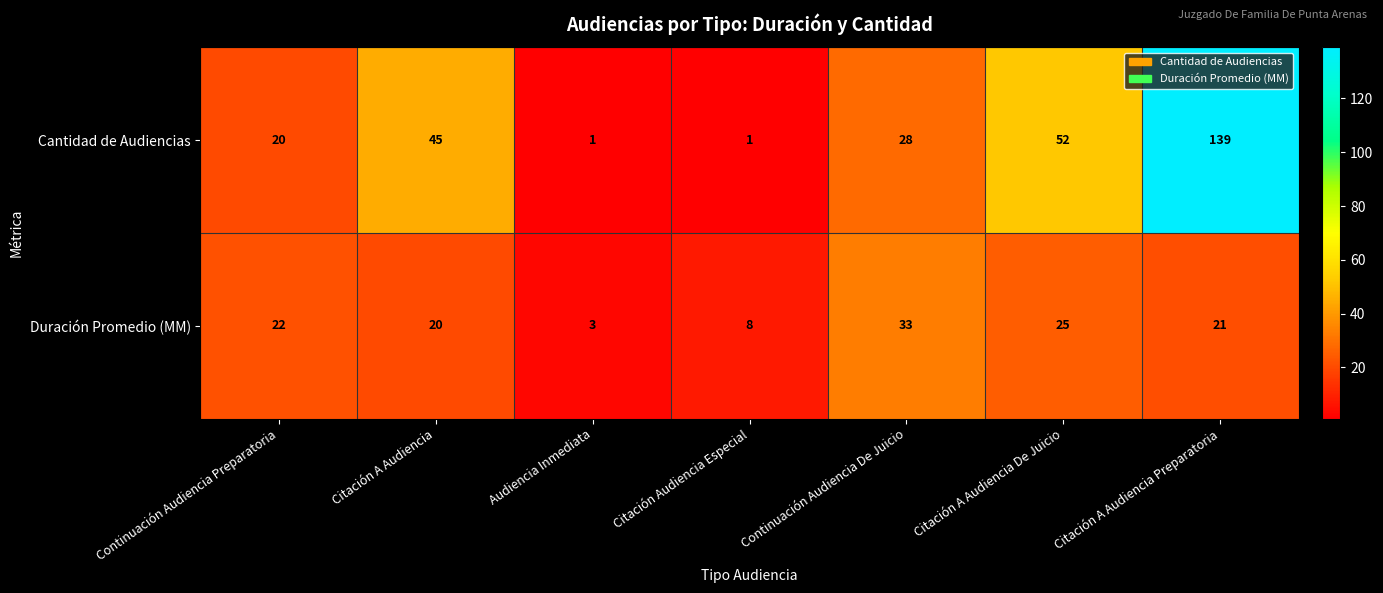

What is the difference between the maximum and second lowest values in the Duración Promedio (MM) series?

25